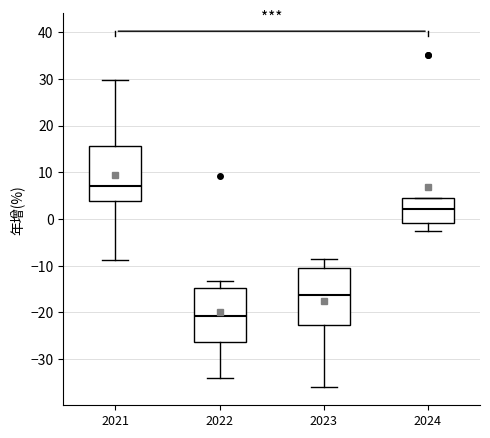

Where does the median line of the box at x = 2022 sit on the y-axis? The values are not printed on the chart, so give them approximately, as read against the axis.

-21